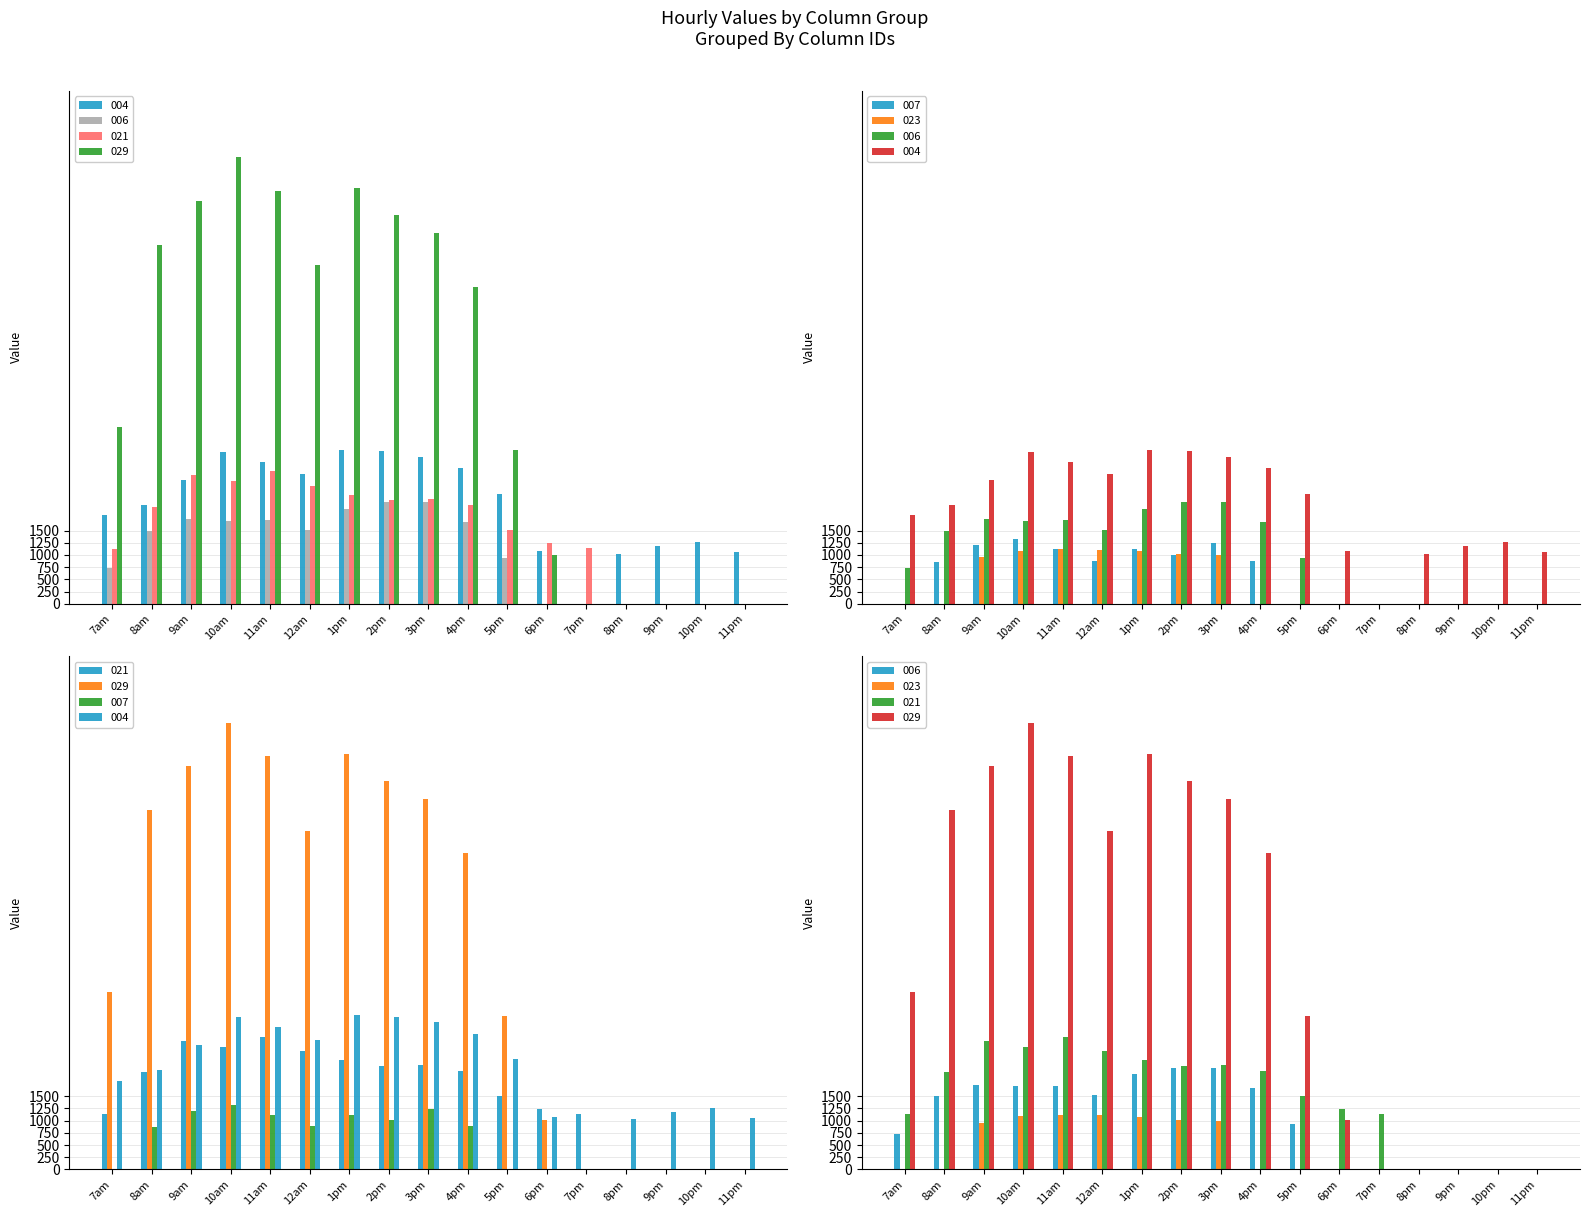

What is the difference between the highest and lowest values at 5pm?

3143.0